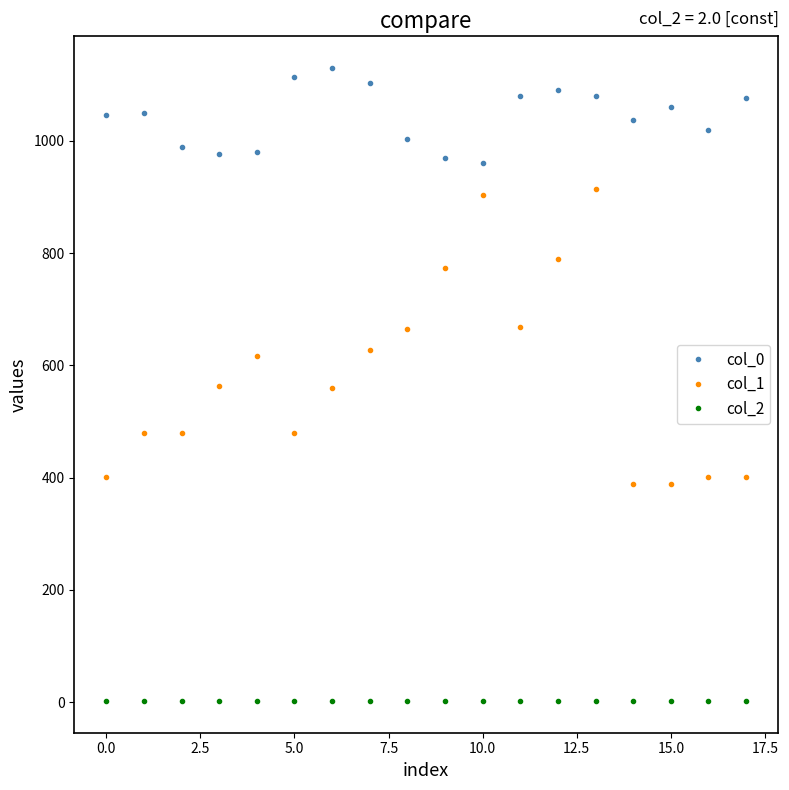

What is the maximum value shown in the chart?

1130.0